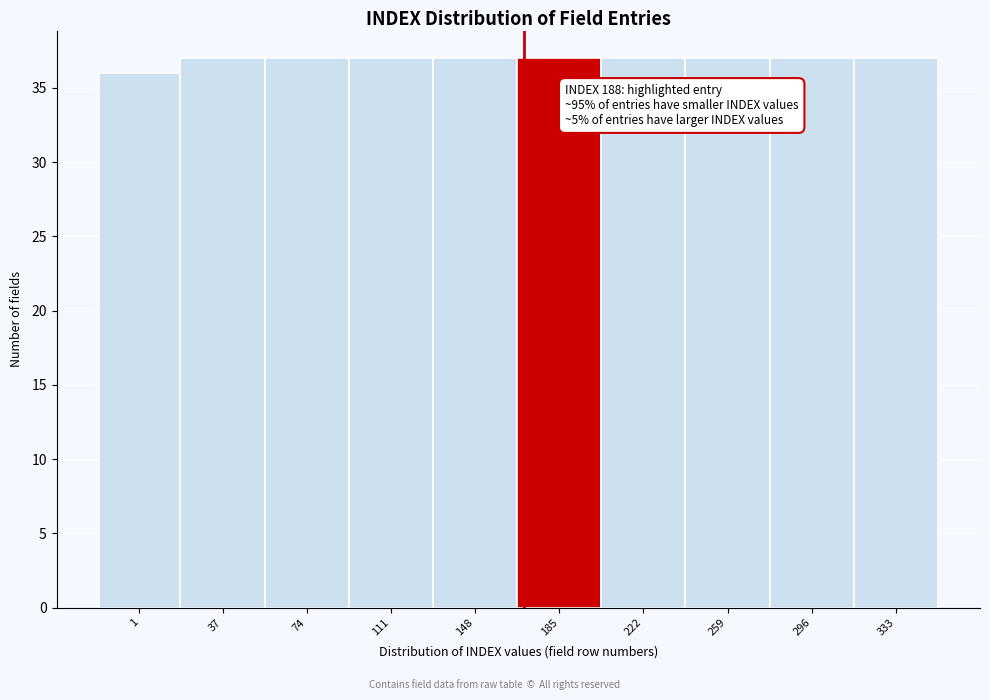

Reading left to right, extract all data points from this chart.

1=36	37=37	74=37	111=37	148=37	185=37	222=37	259=37	296=37	333=37